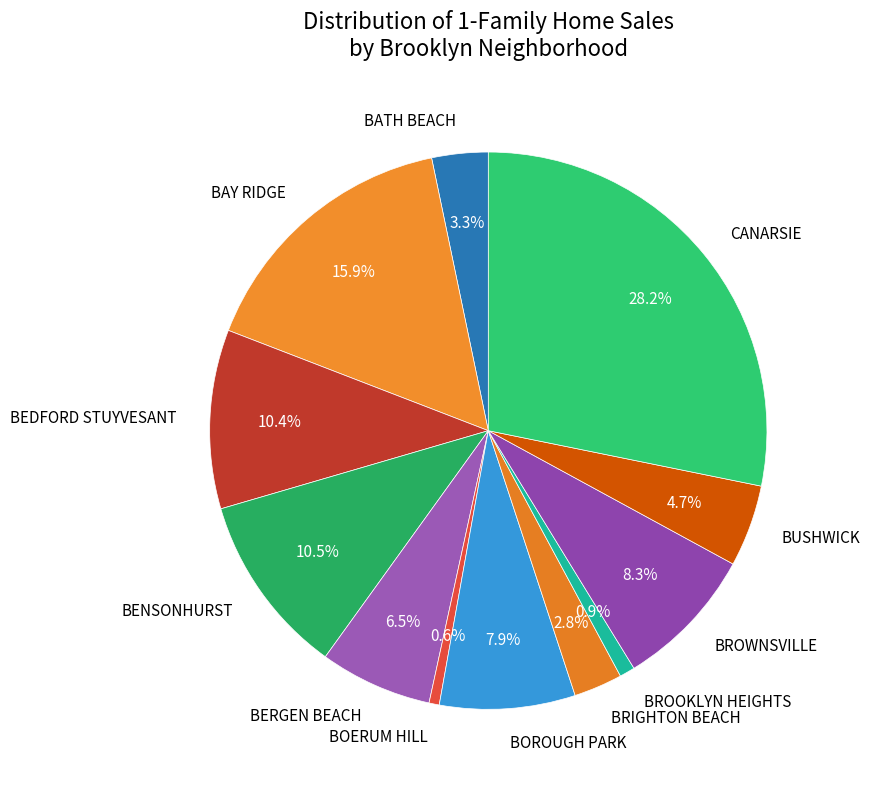

Do BOERUM HILL and BROWNSVILLE together represent more than half of the pie?

No